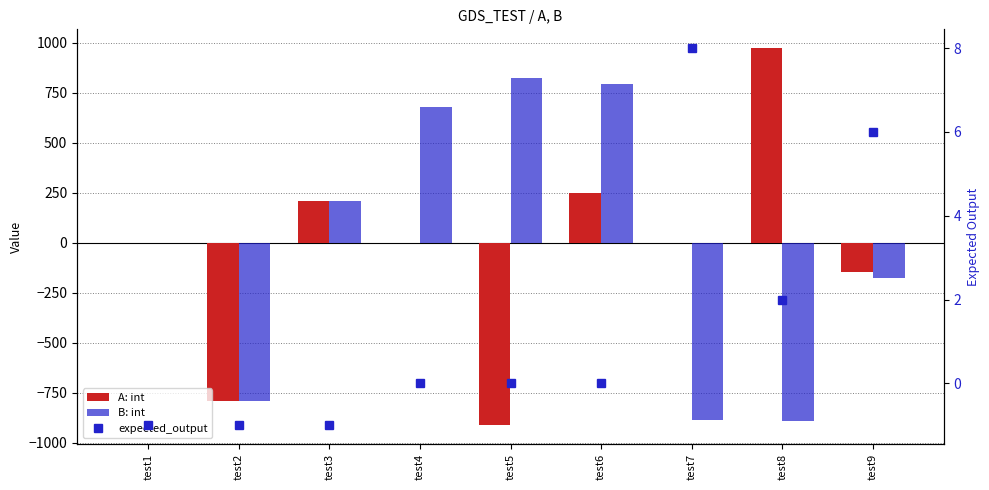

How many data points in A: int are above 0?

3